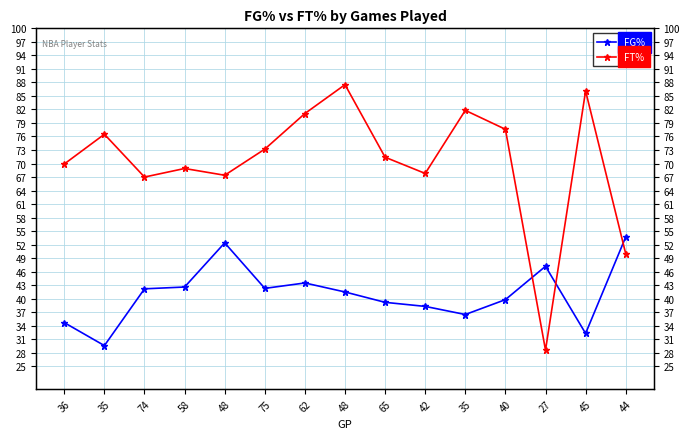

How many series are shown in this chart?

2